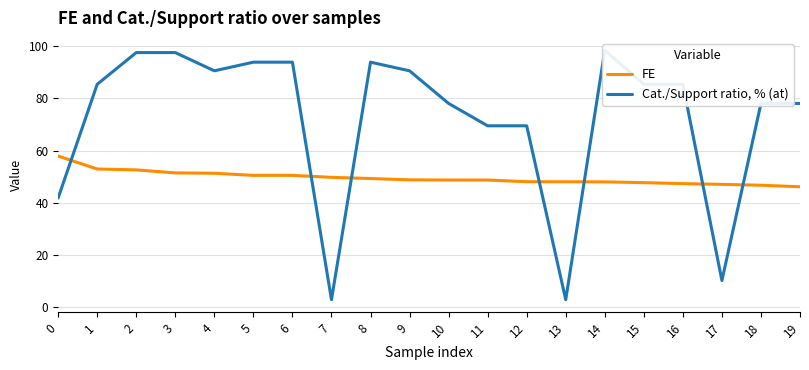

What are all the series names shown in the legend?

FE, Cat./Support ratio, % (at)